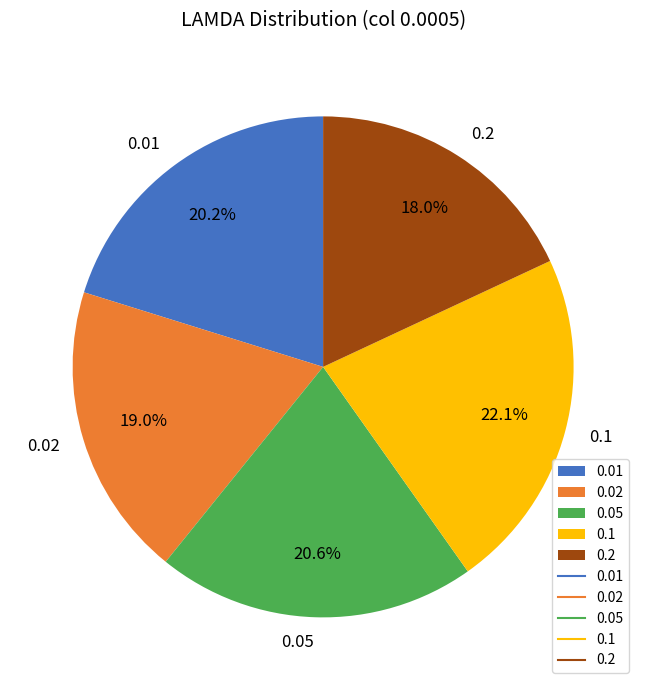

To the nearest percent, what is the difference between the 0.02 and 0.05 slice percentages?

2%